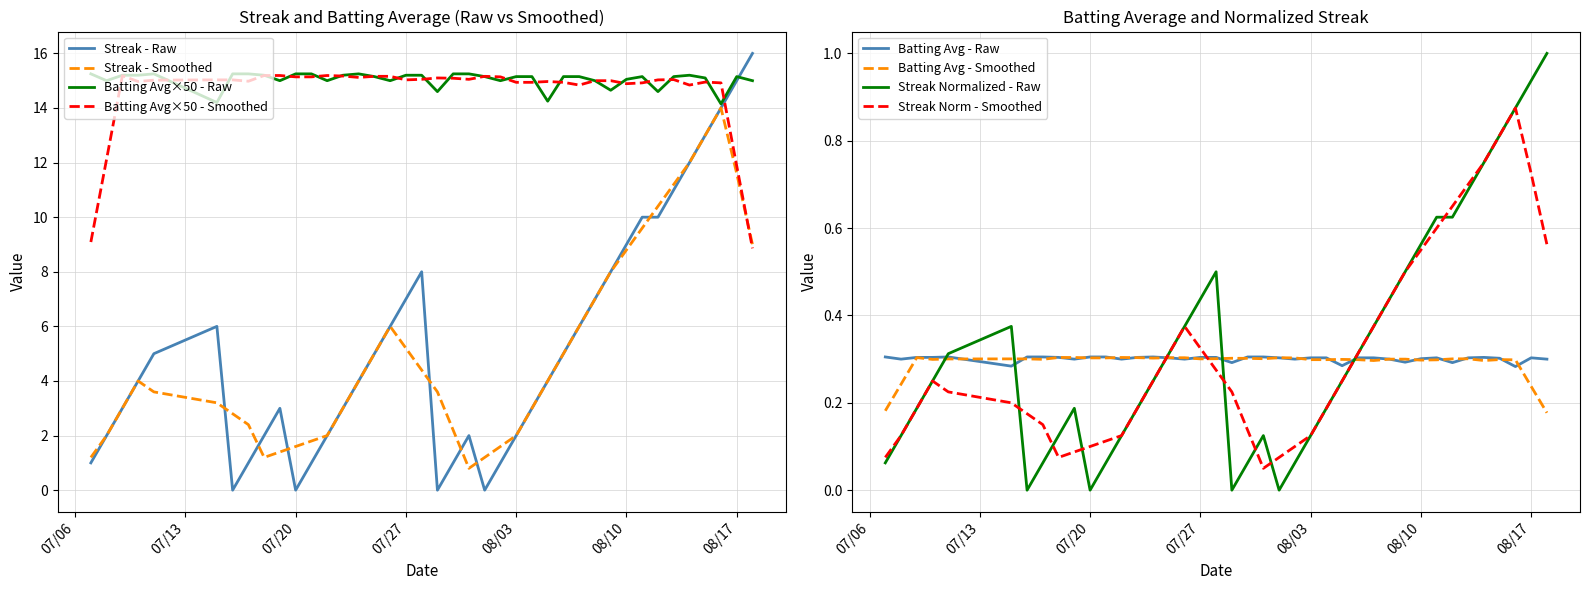

What is the difference between the maximum and minimum values in the Streak series?

16.0